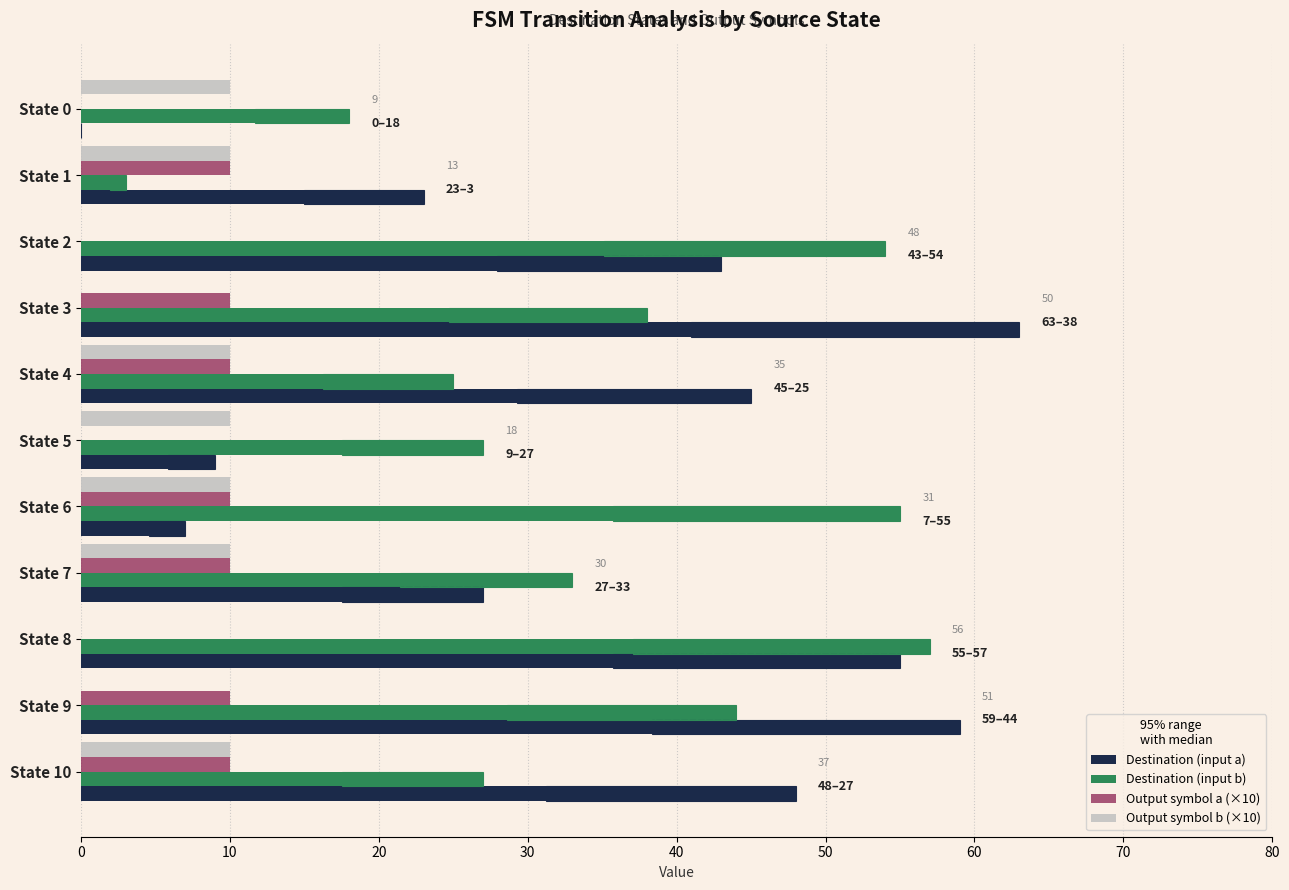

What is the highest value of the Destination (input a) series?

63